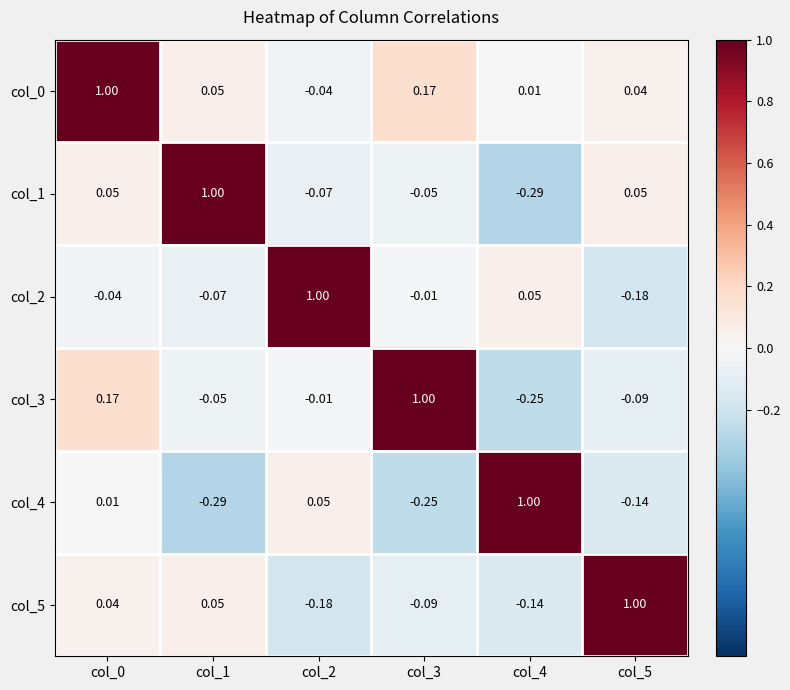

Is the value of col_2 at col_5 greater than the value of col_5 at col_0?

No